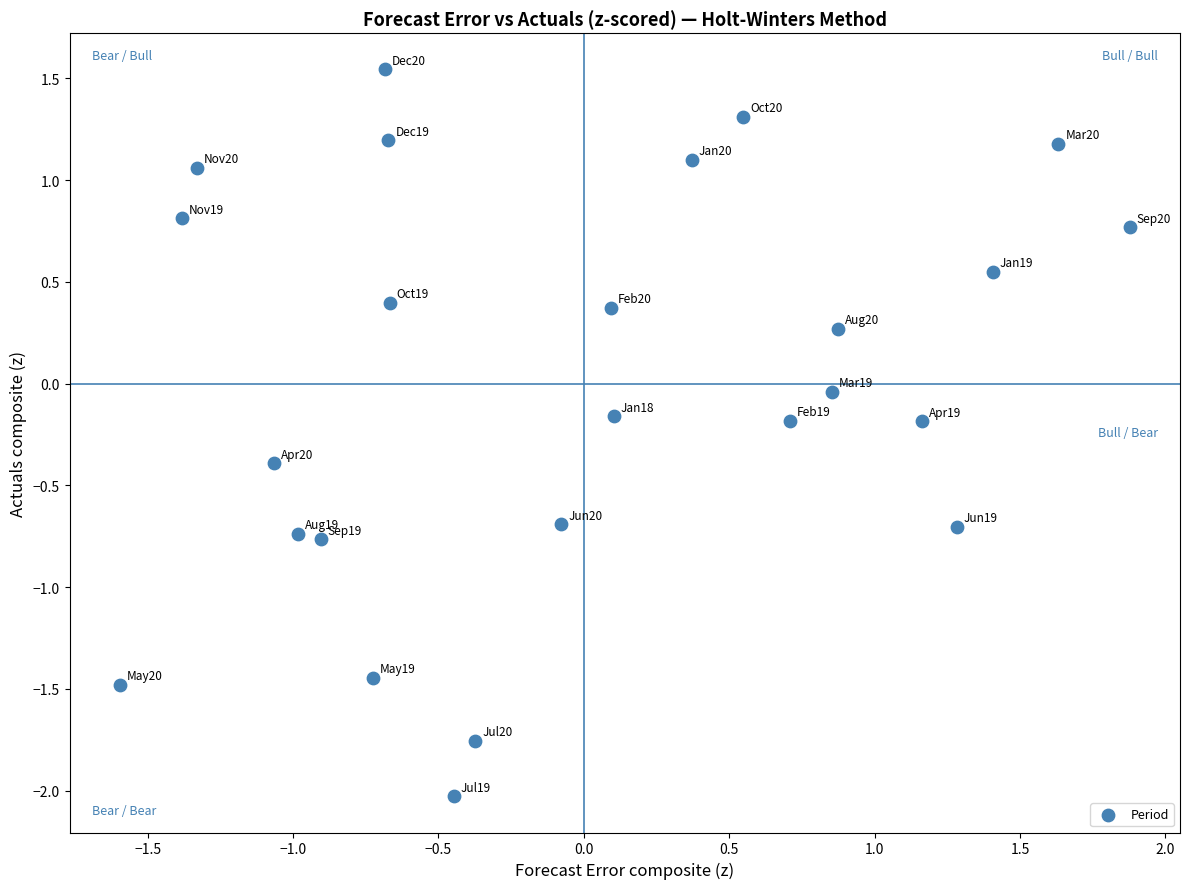

What is the range of Y values (max minus min)?

3.6